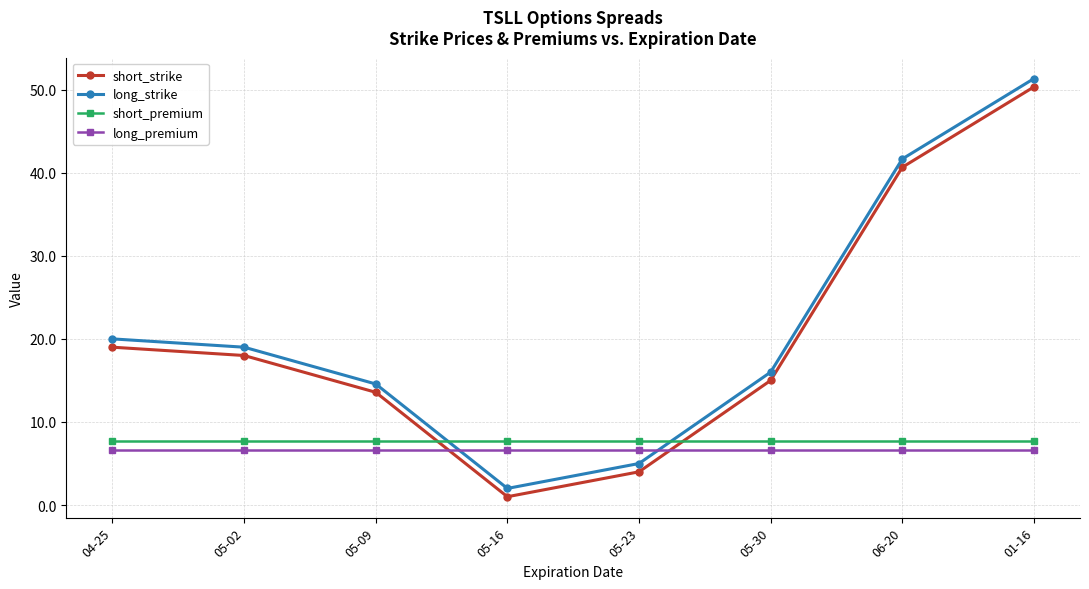

What is the spread (max minus min) of values at 06-20?

35.0